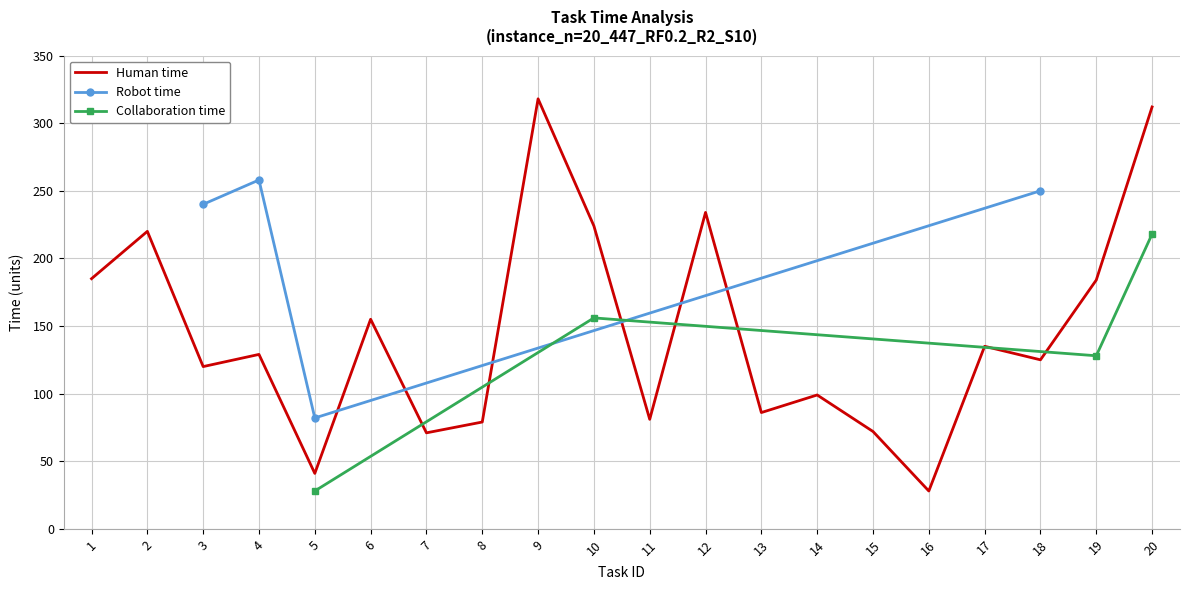

The value of Human time at 11 is 81. True or false?

True